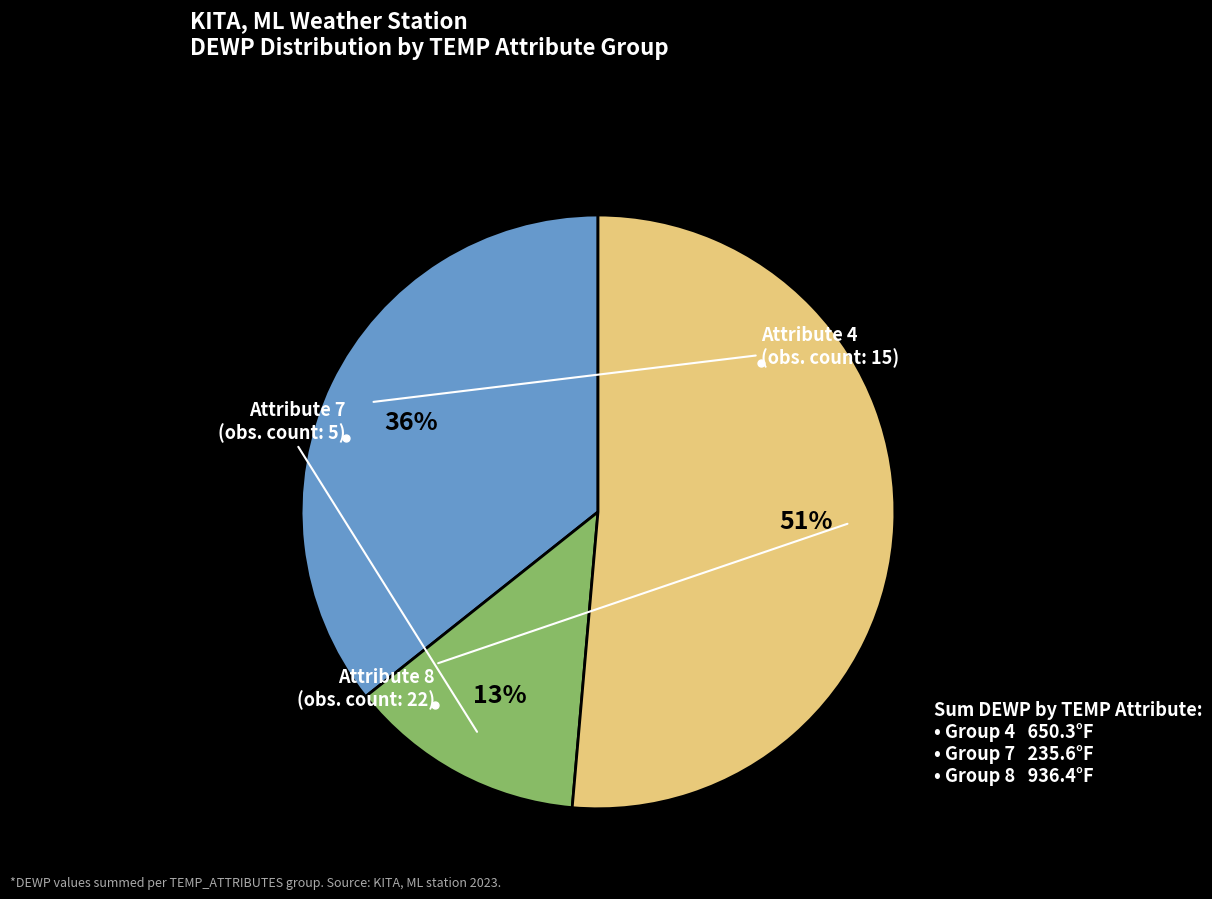

To the nearest percent, what is the difference between the largest and smallest slice percentages?

38%